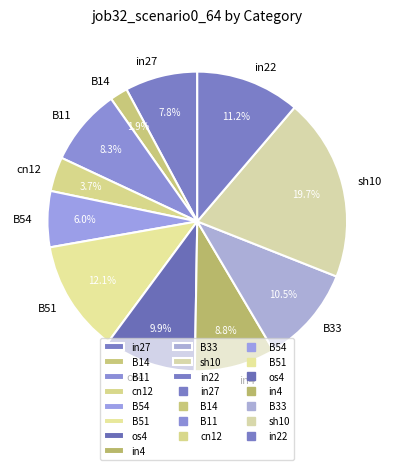

Count the number of slices in the pie.

11